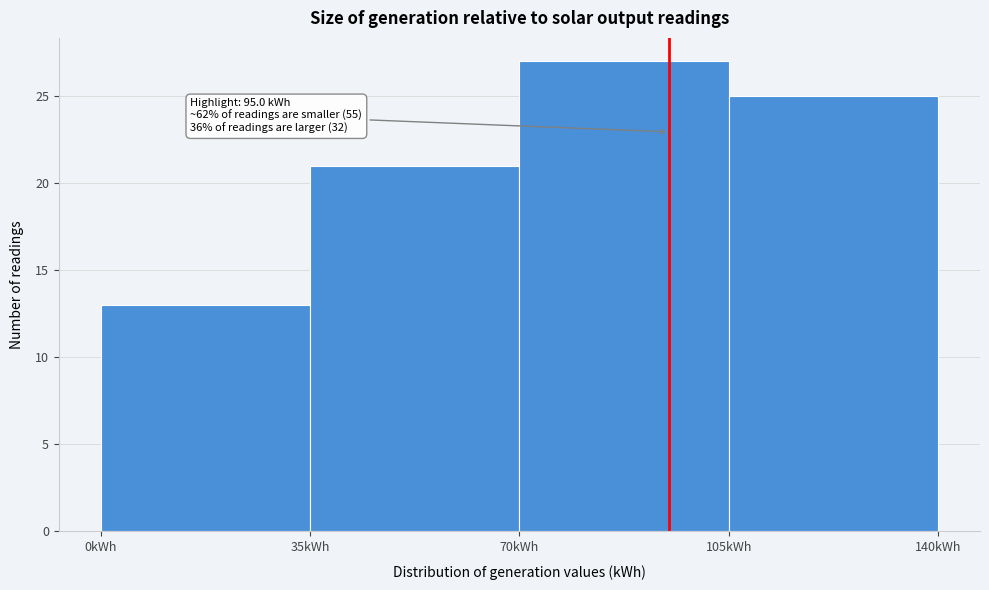

Over which range of the x-axis is the bar tallest?

70 to 105